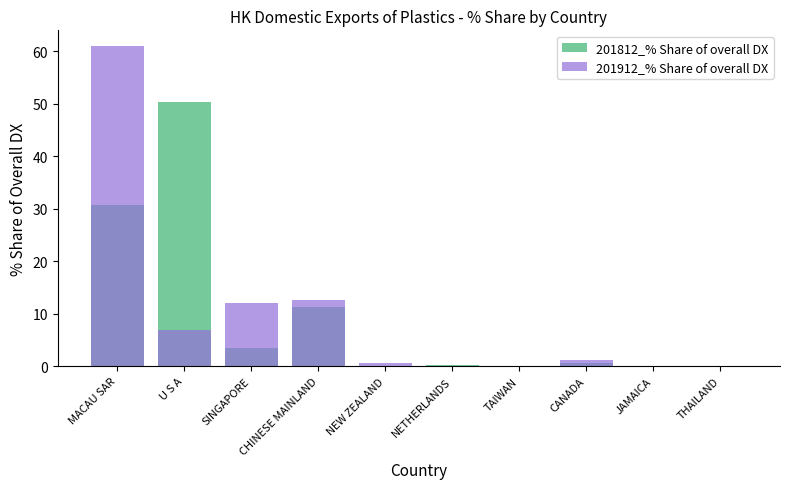

Between NEW ZEALAND and THAILAND, which series saw the biggest shift?

201912_% Share of overall DX